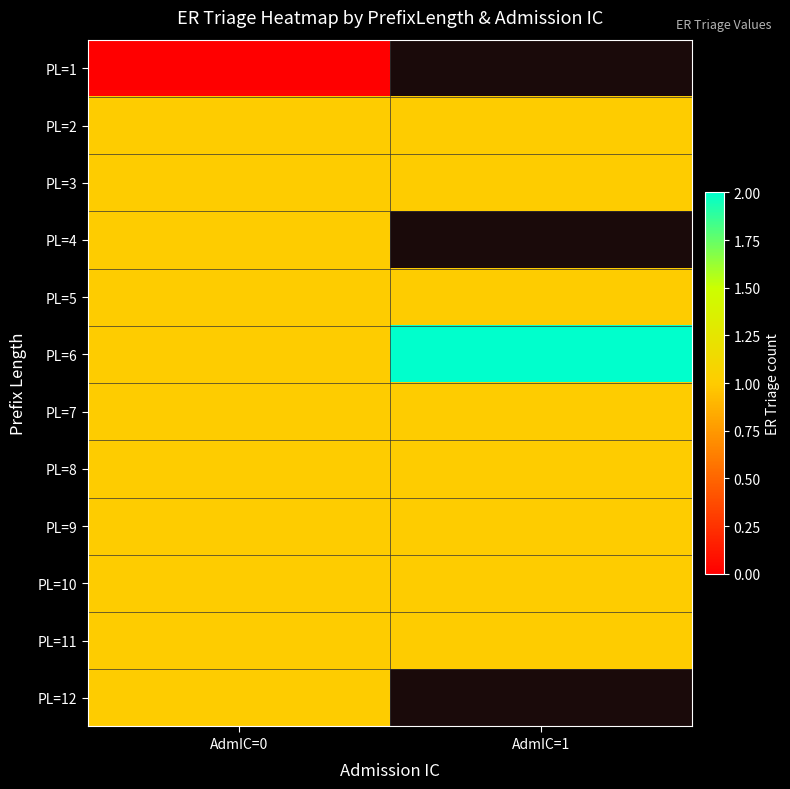

The value of PL=8 at AdmIC=1 is 1.0. True or false?

True